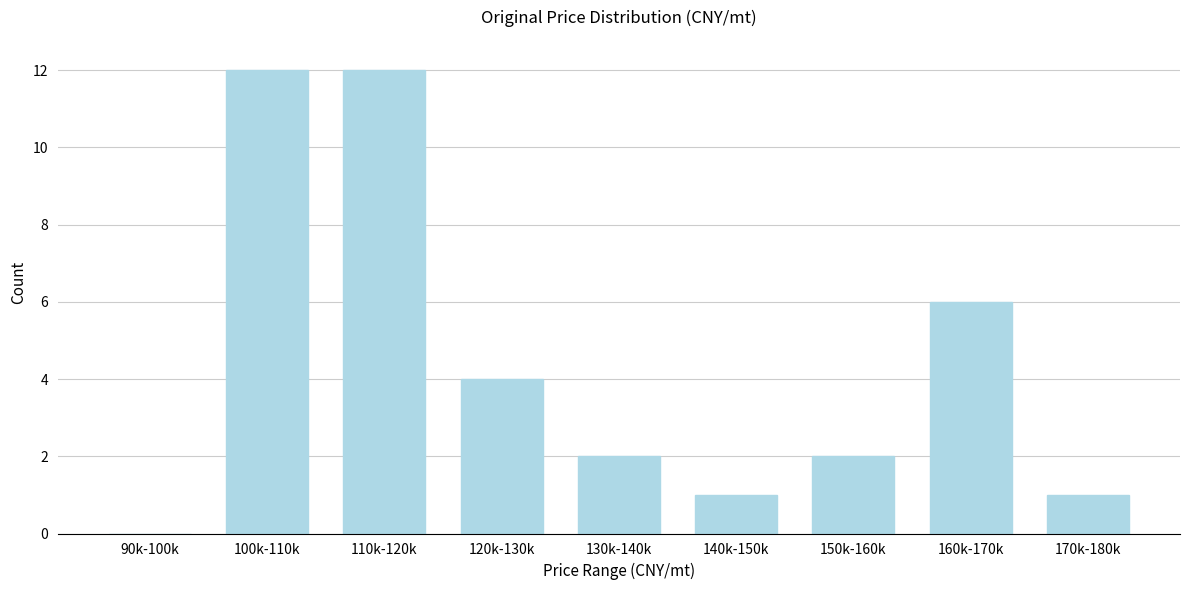

Reading right to left, what are all the values shown in this chart?

170k-180k=1	160k-170k=6	150k-160k=2	140k-150k=1	130k-140k=2	120k-130k=4	110k-120k=12	100k-110k=12	90k-100k=0